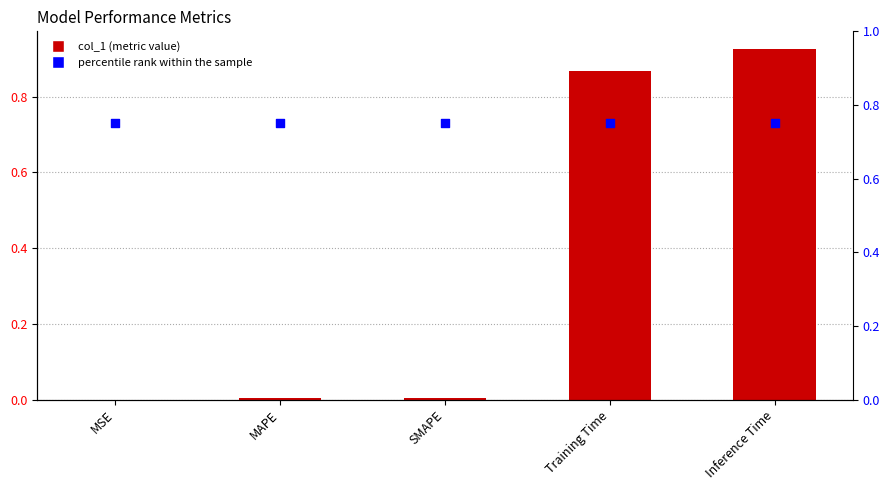

Which series has the widest spread of Y values?

col_1